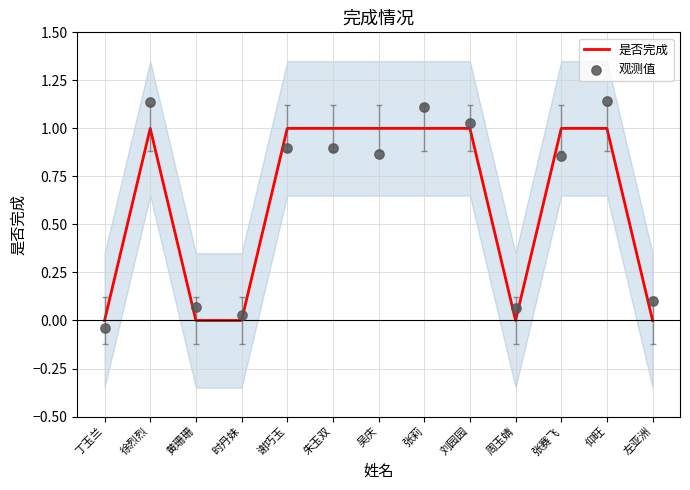

Which series has the widest spread of Y values?

观测值